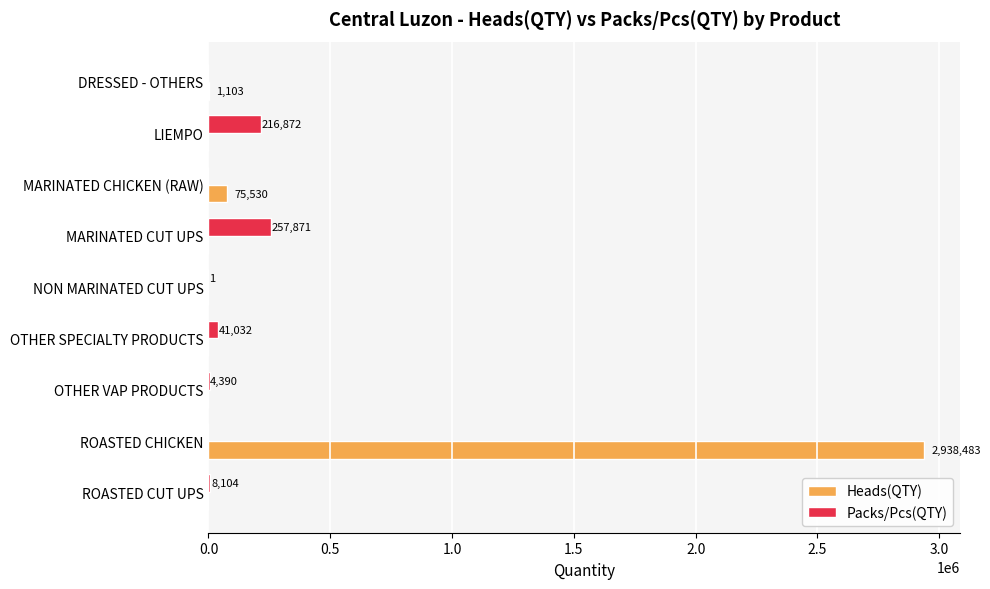

The Packs/Pcs(QTY) series shows 8104 at ROASTED CUT UPS. True or false?

True